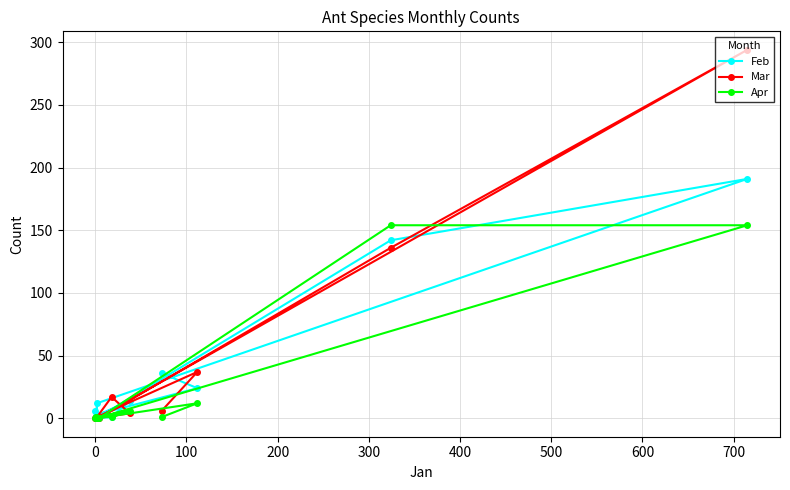

What is the difference between the maximum and minimum values in the Feb series?

191